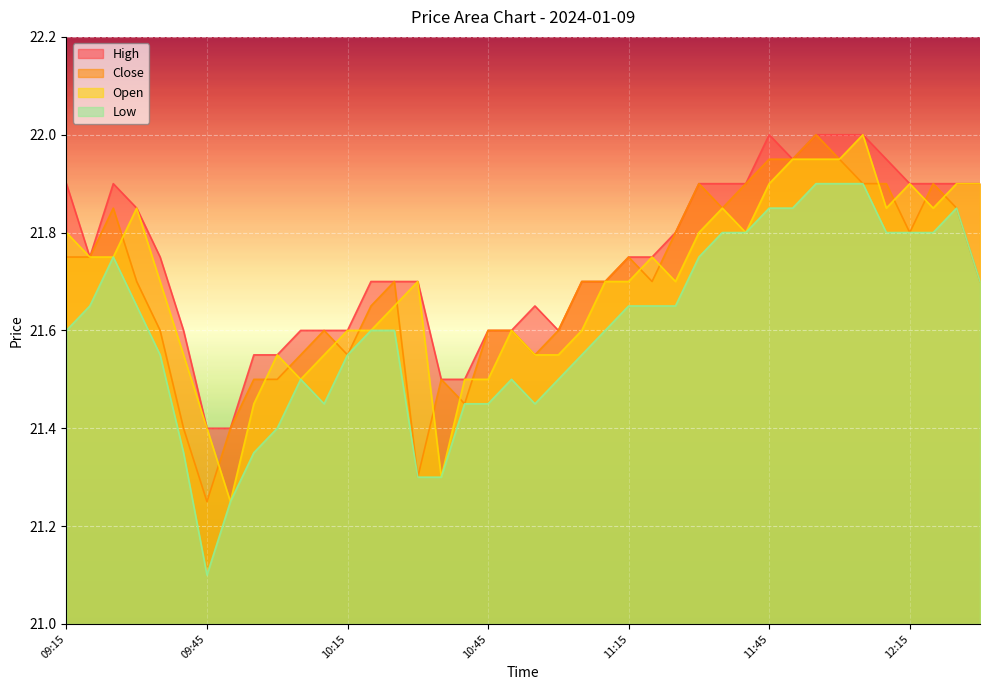

What is the difference between the second highest and minimum values in the Close series?

0.7